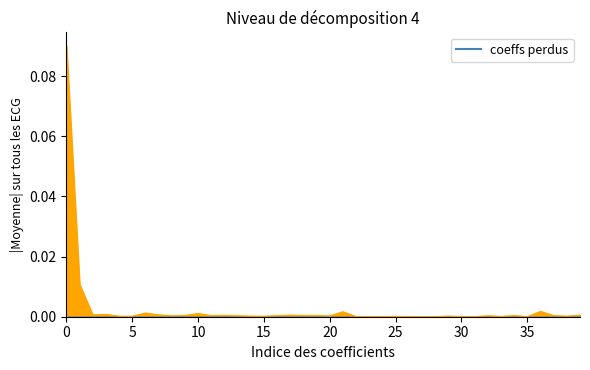

How many categories are shown in the chart?

40